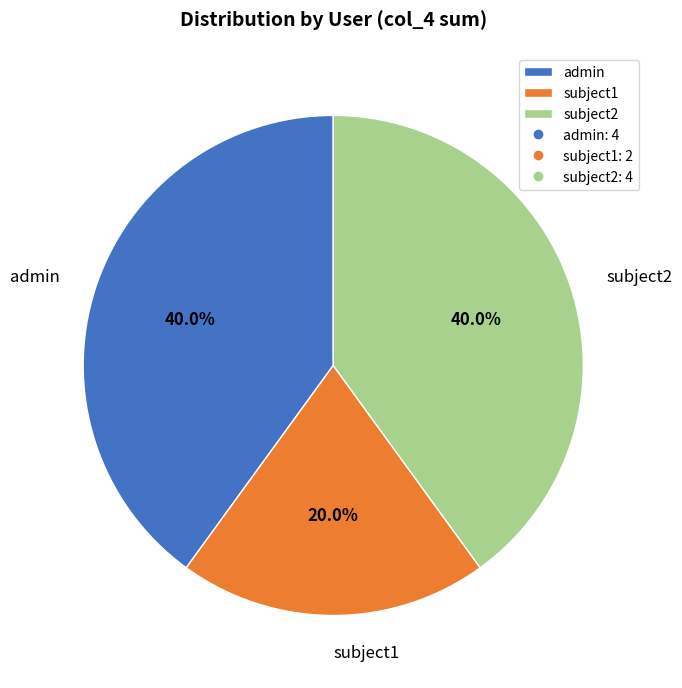

What percentage is the admin slice, to the nearest percent?

40%